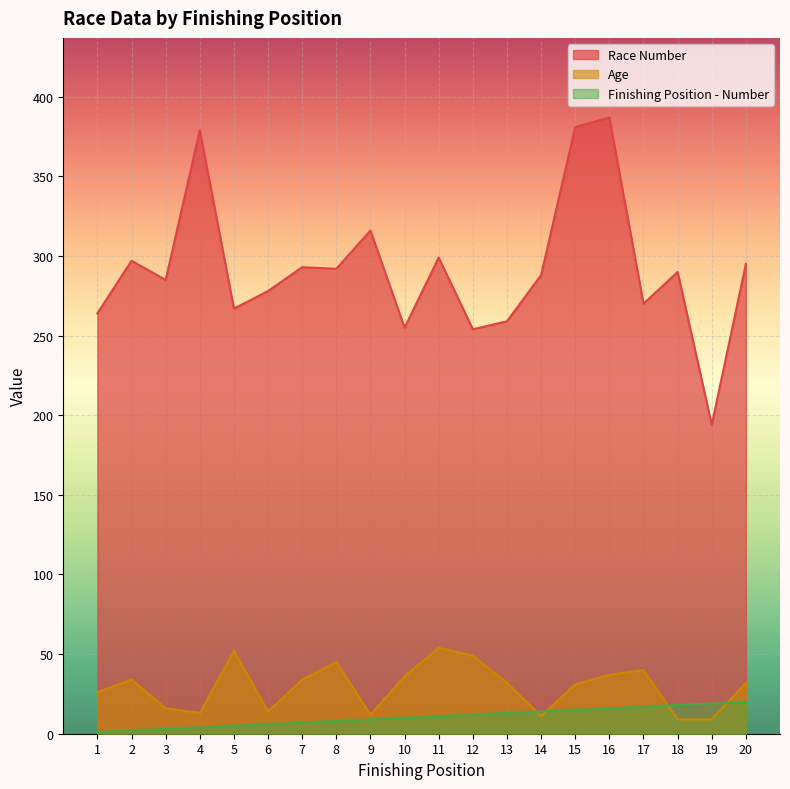

True or false: Race Number and Age intersect in this chart.

False